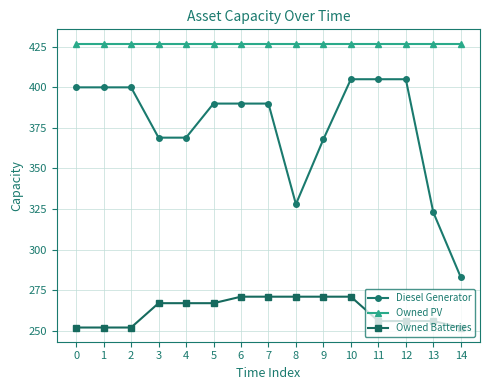

What is the minimum value for Owned PV?

427